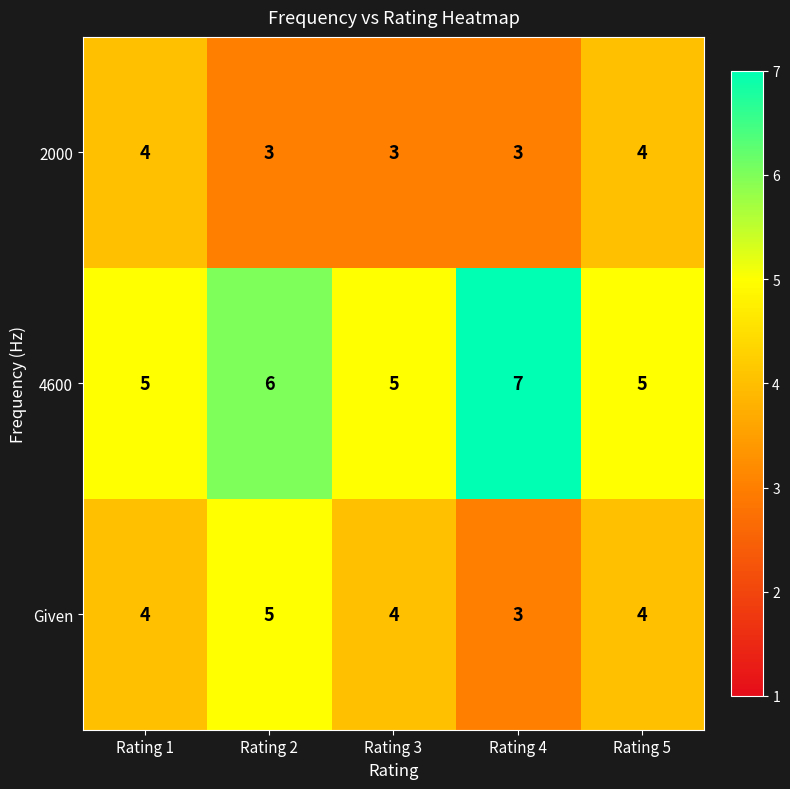

How many 2000 values are between 3 and 4?

5